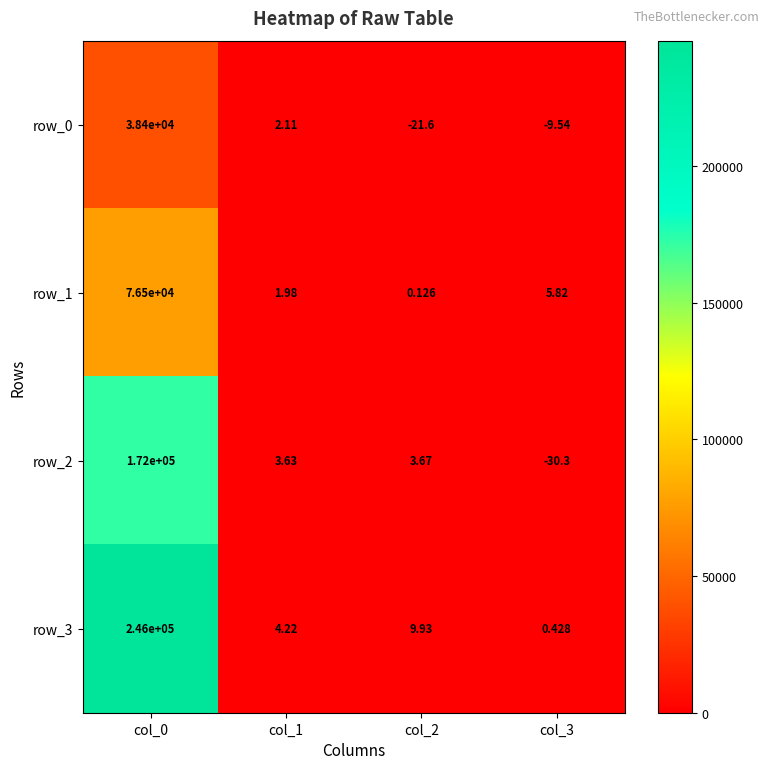

How many data points does each series have?

4